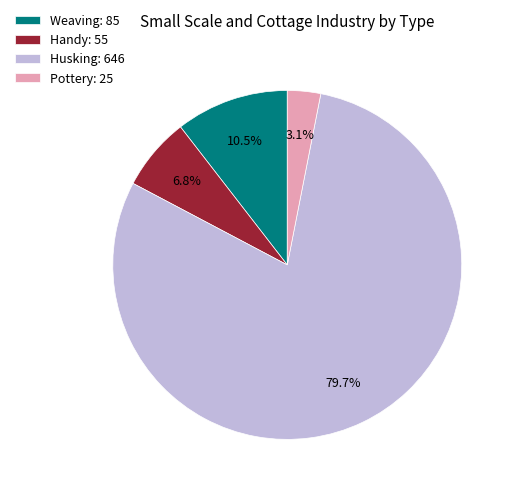

Rank the categories by value from lowest to highest.

Pottery, Handy, Weaving, Husking